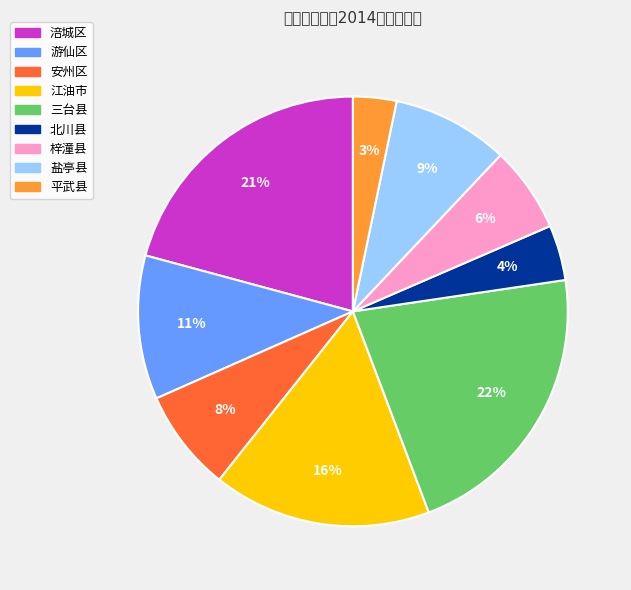

How many segments does this pie chart have?

9